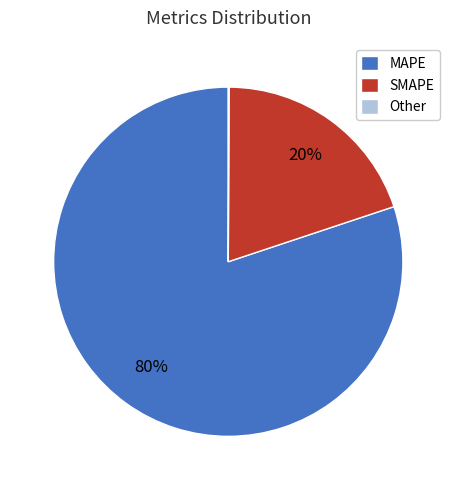

Which category has the biggest portion of the pie?

MAPE